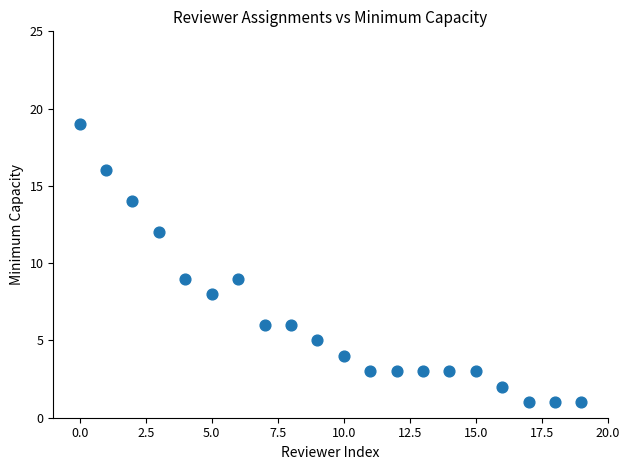

What is the range of Y values (max minus min)?

18